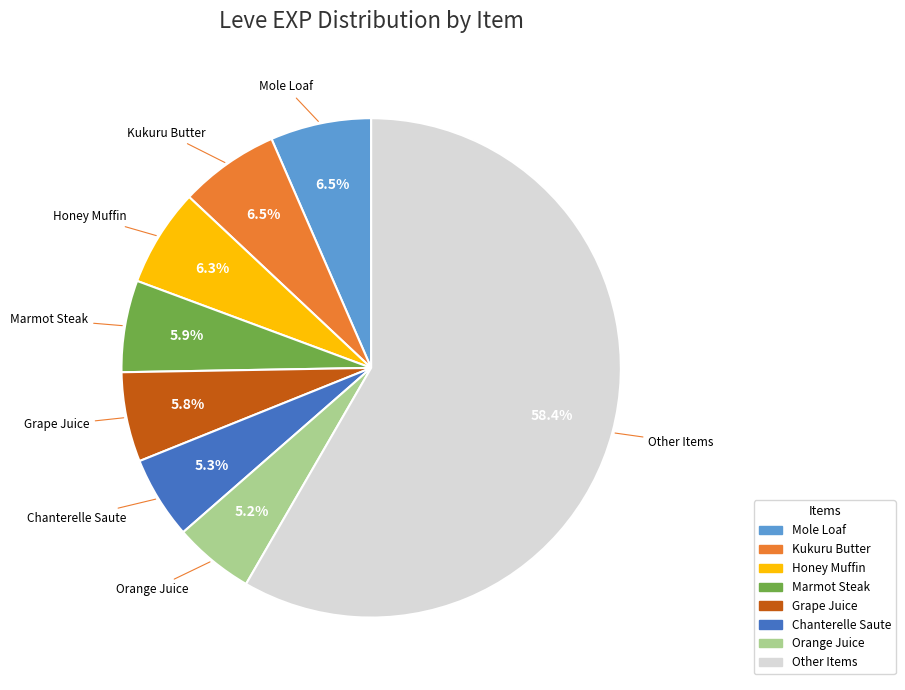

Is there any slice that represents more than half of the pie?

Yes